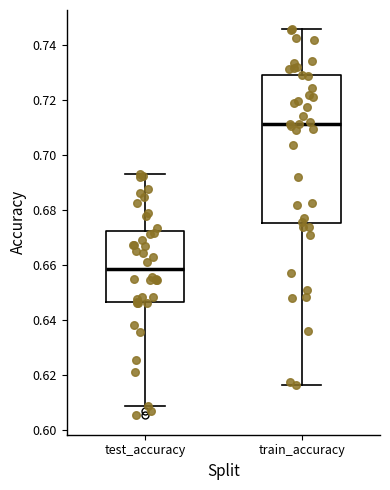

Where does the lower whisker of the box for train_accuracy end on the y-axis? The values are not printed on the chart, so give them approximately, as read against the axis.

0.616